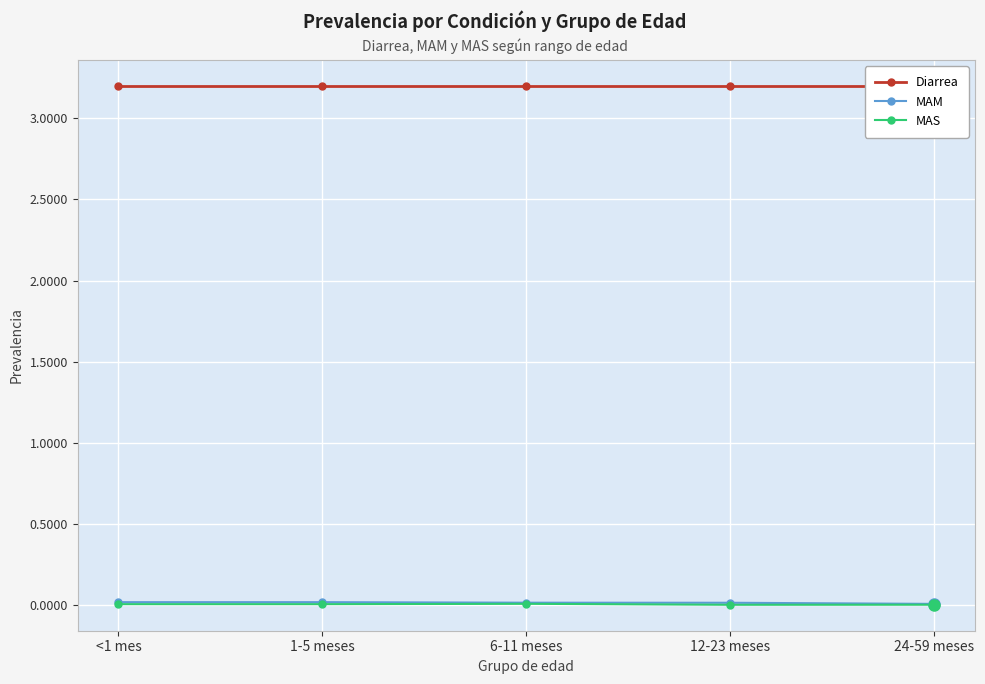

What is the difference between the highest and lowest values at 6-11 meses?

3.2